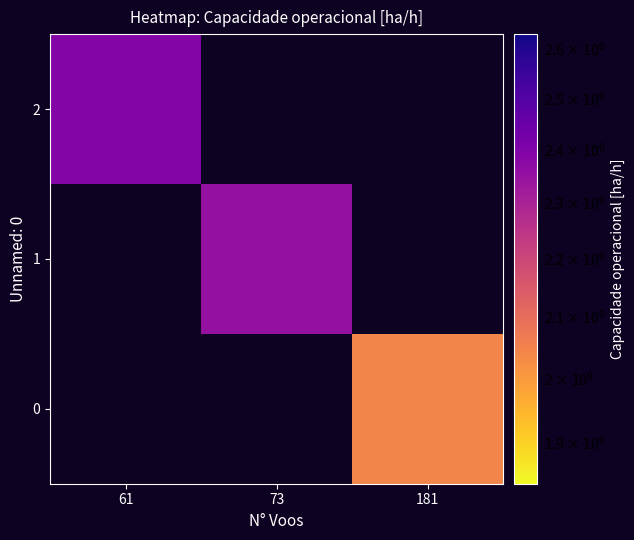

At which label is 2 closest to 2?

61